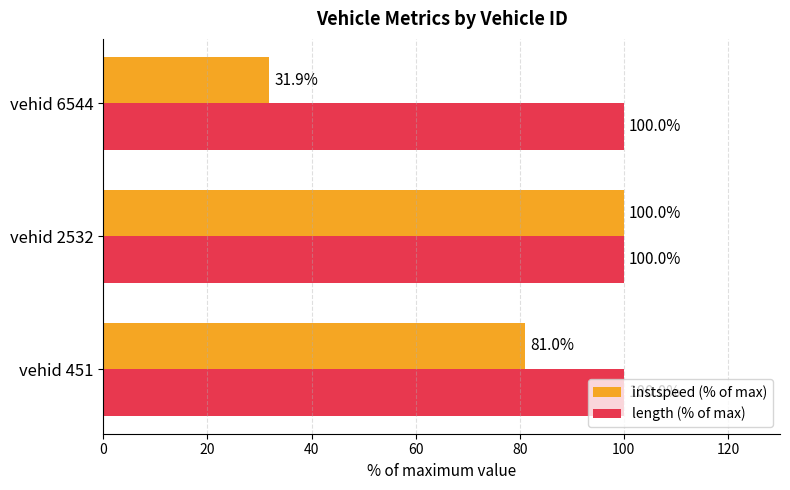

Between vehid 451 and vehid 6544, which series saw the biggest shift?

instspeed (% of max)